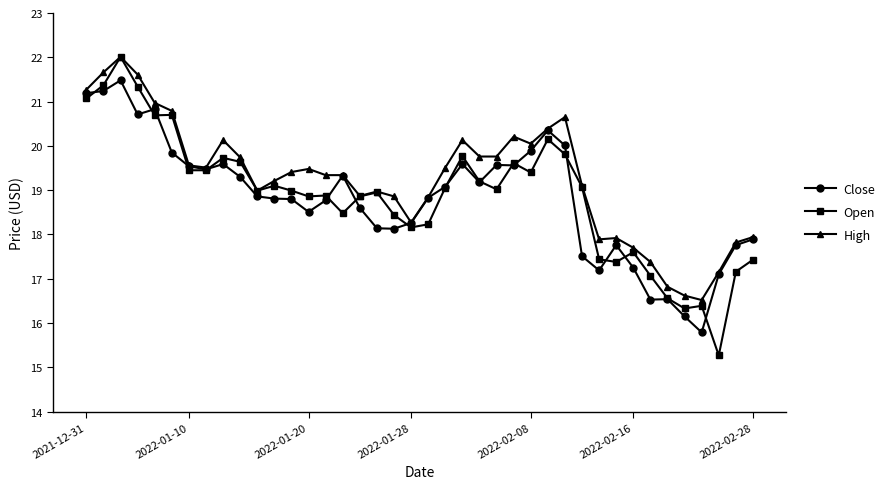

True or false: High has more than 0 interior local peaks.

True